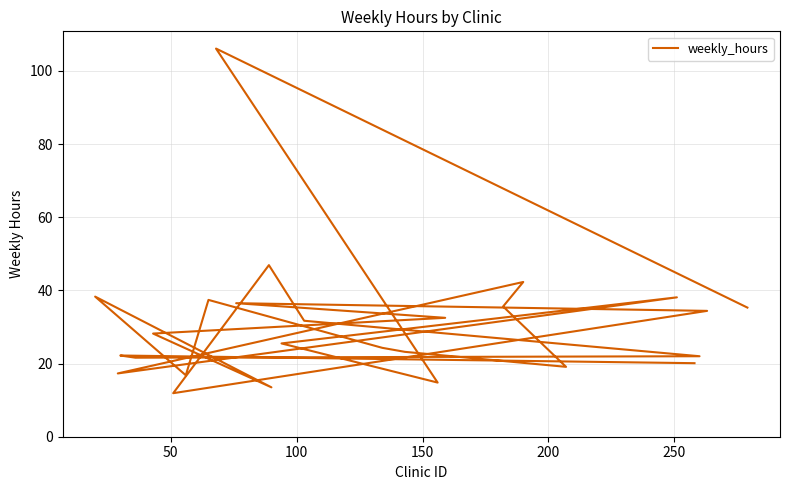

What is the value of the 19th point from the left?

34.4